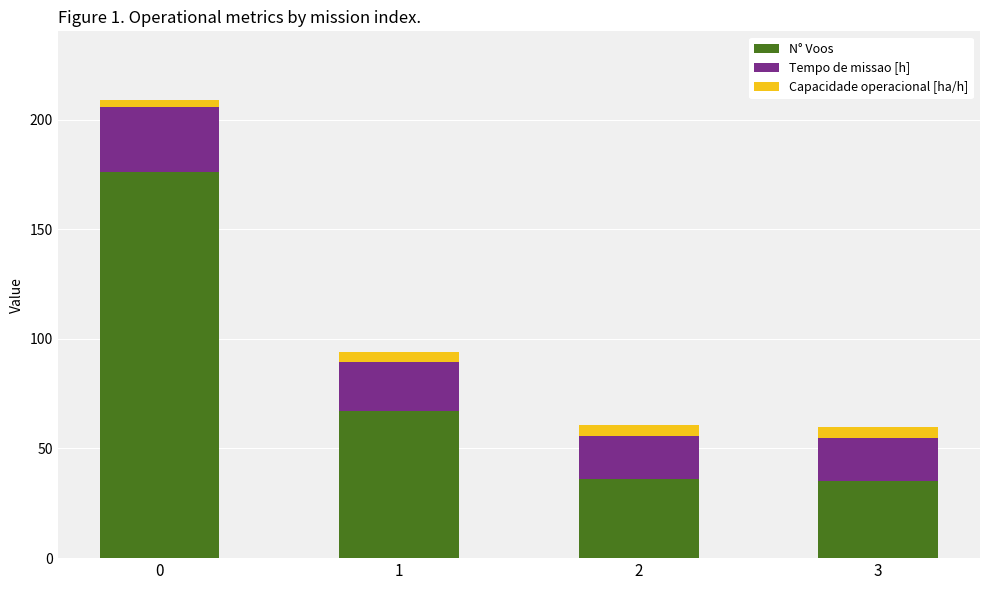

Does the chart contain any negative values?

No